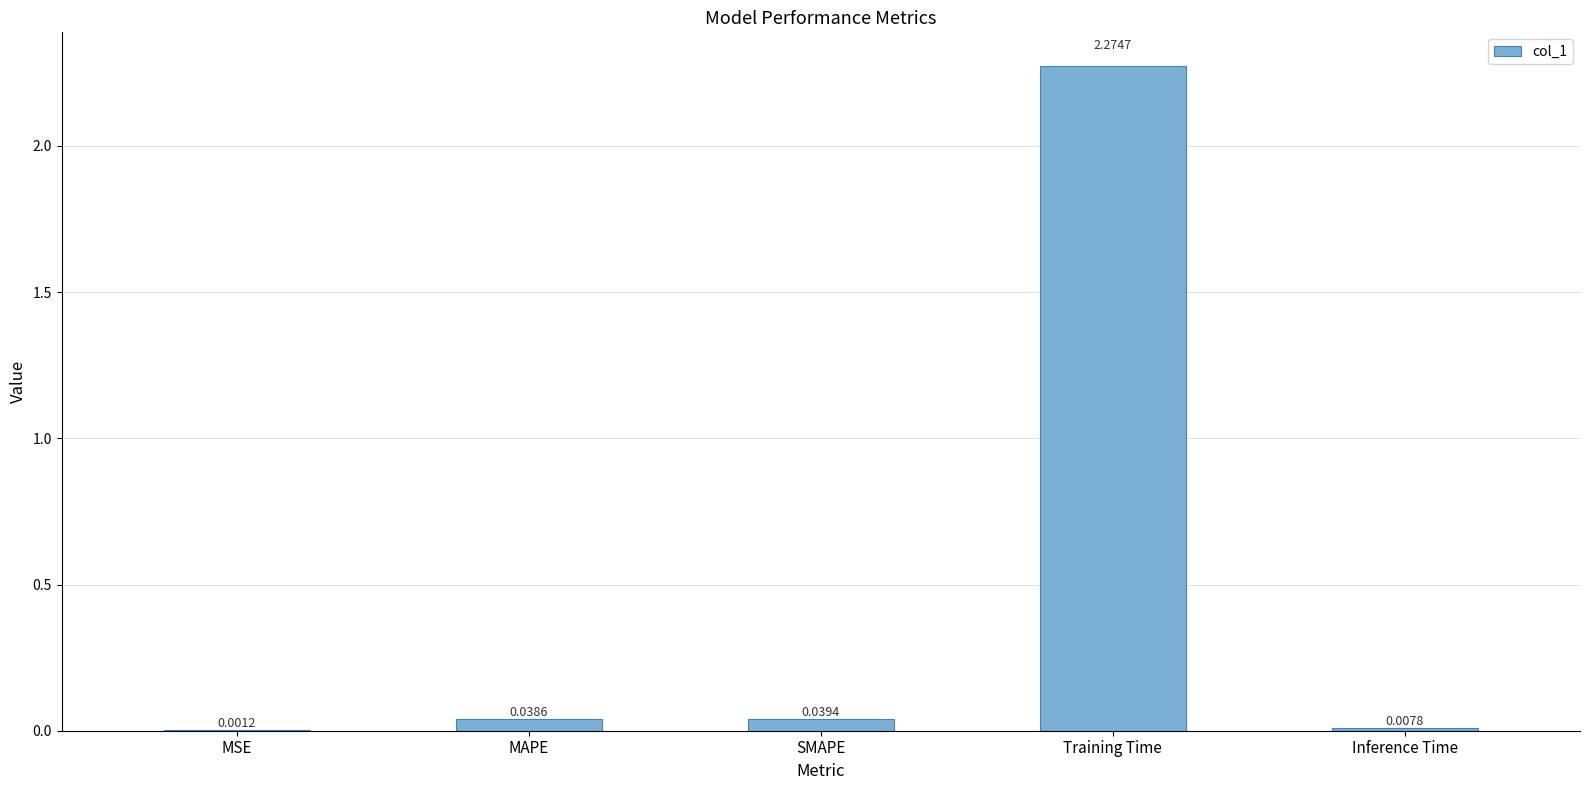

Count the number of categories in the chart.

5